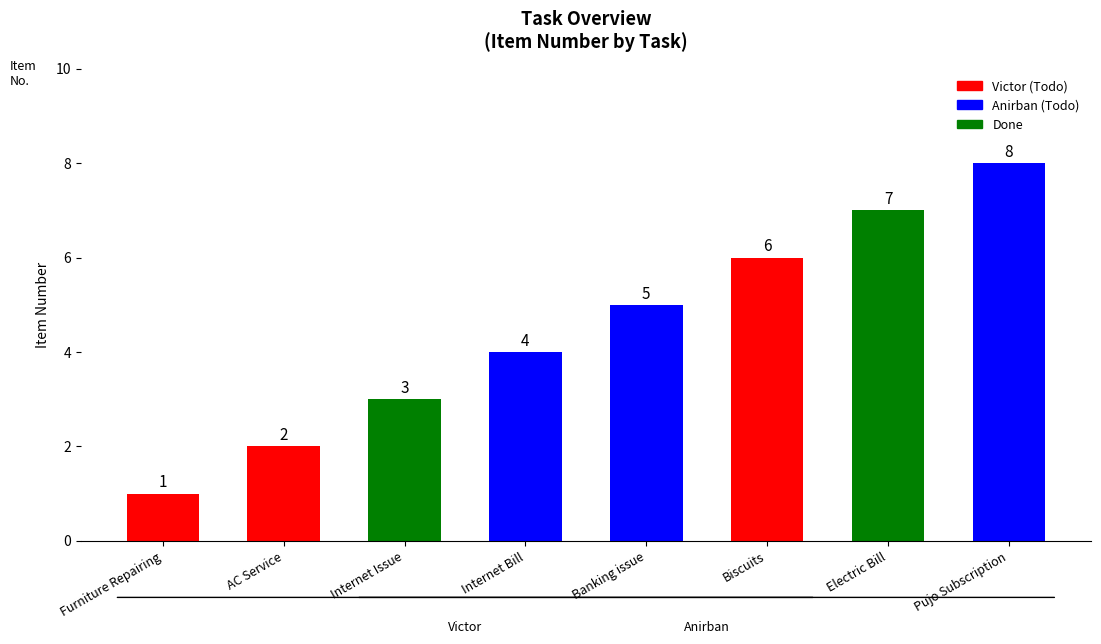

What is the sum of the values at Banking issue and AC Service?

7